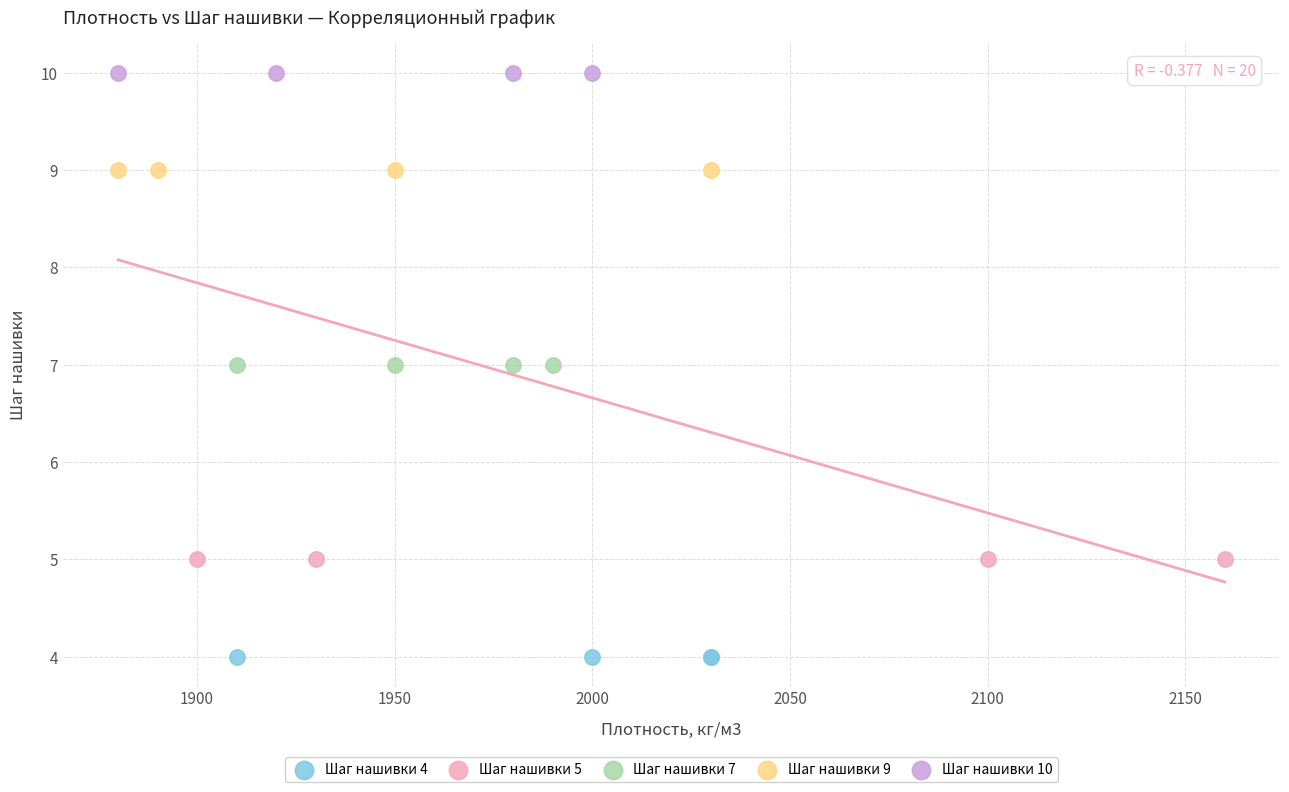

Which series reaches the minimum Y coordinate?

Шаг нашивки 4